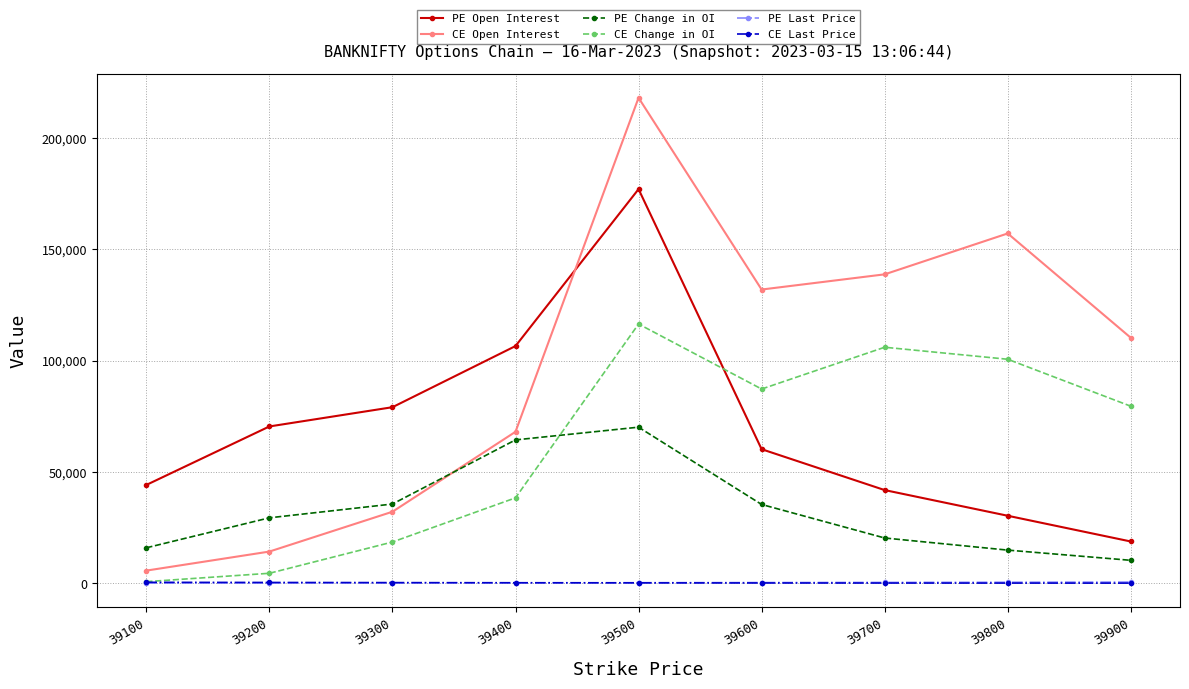

How many intersections are there between CE Last Price and PE Last Price?

1